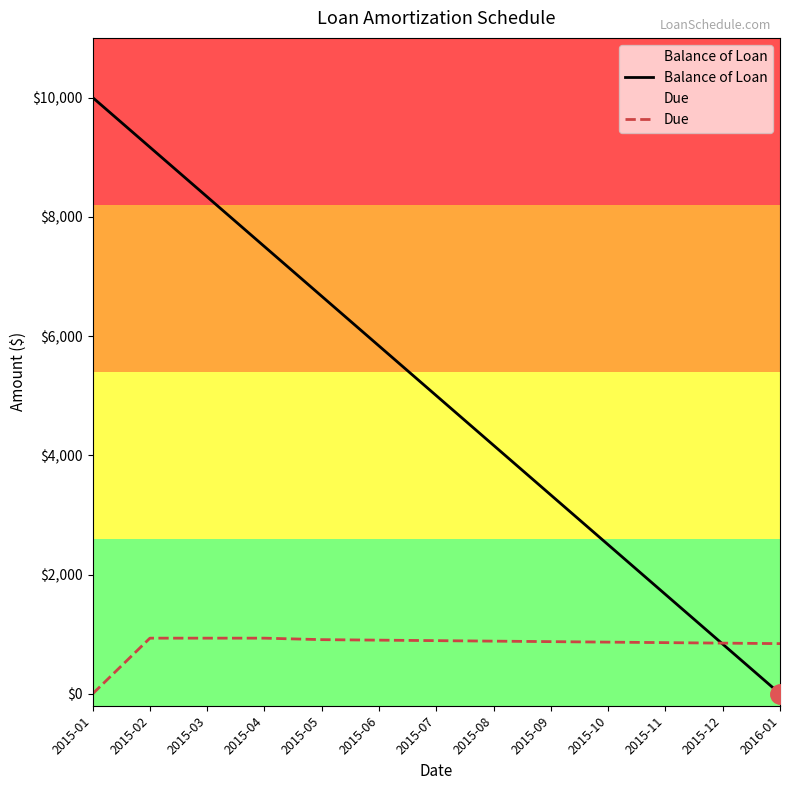

What is the sum of the Due values at 2015-11 and 2015-02?

1791.7